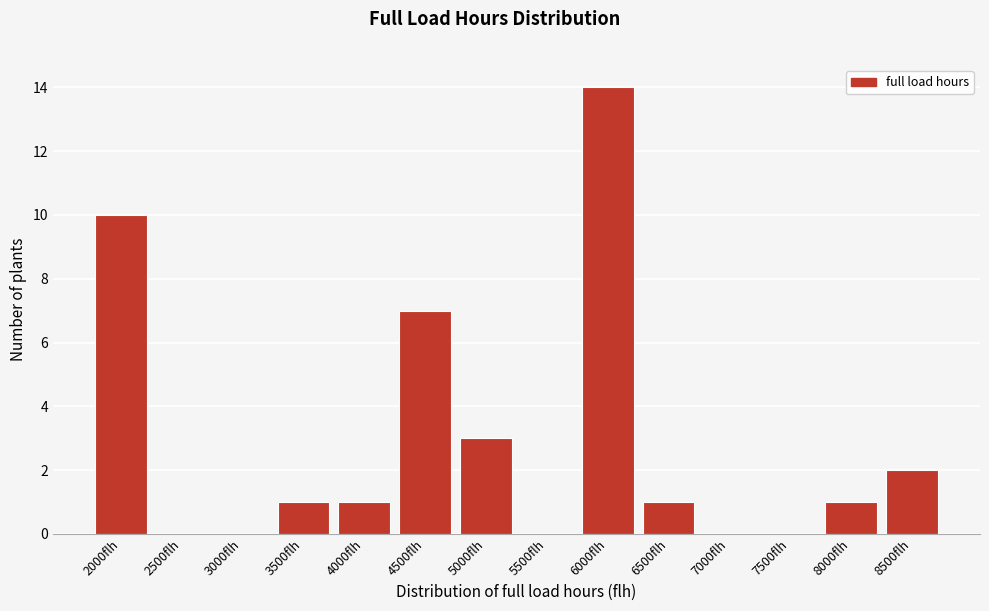

Reading left to right, transcribe all the data shown in this chart.

2000flh=10	2500flh=0	3000flh=0	3500flh=1	4000flh=1	4500flh=7	5000flh=3	5500flh=0	6000flh=14	6500flh=1	7000flh=0	7500flh=0	8000flh=1	8500flh=2